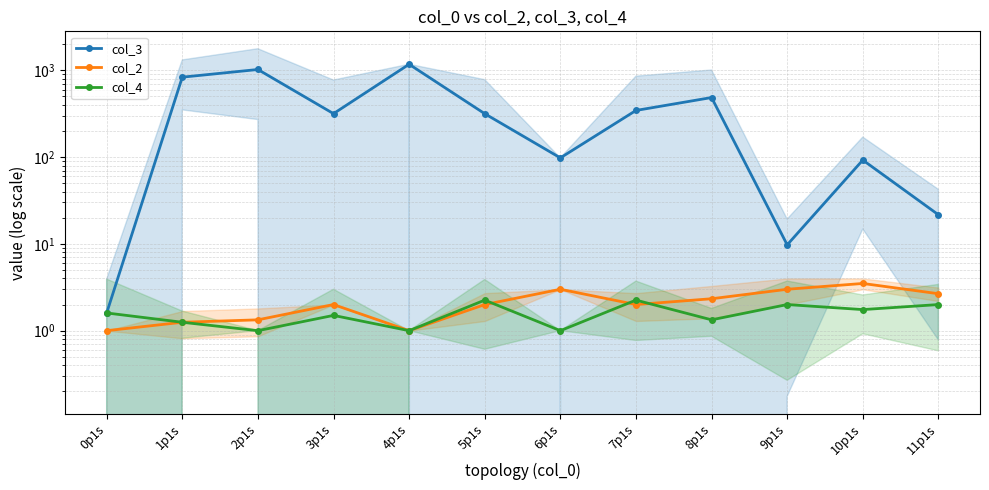

True or false: col_3 and col_4 intersect in this chart.

False